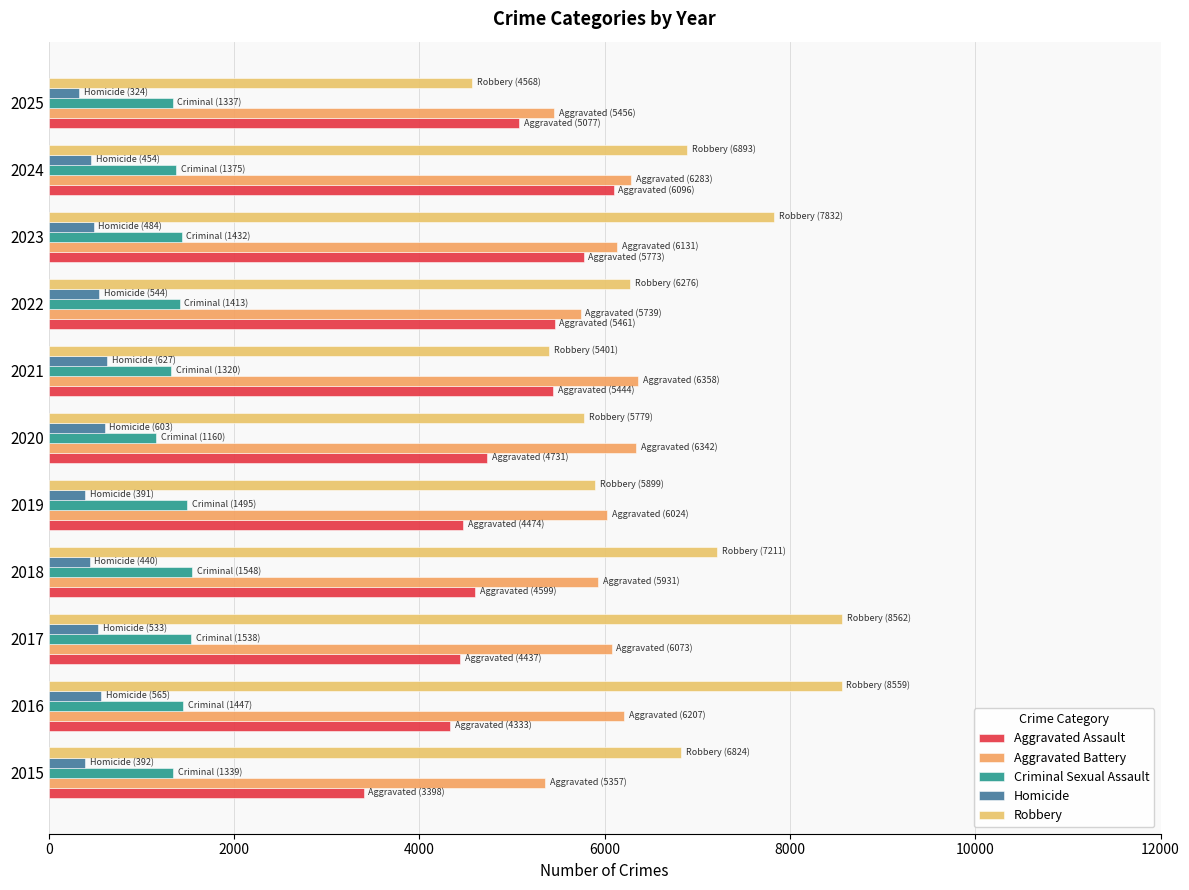

How many values in the Aggravated Assault series are below 4731?

5